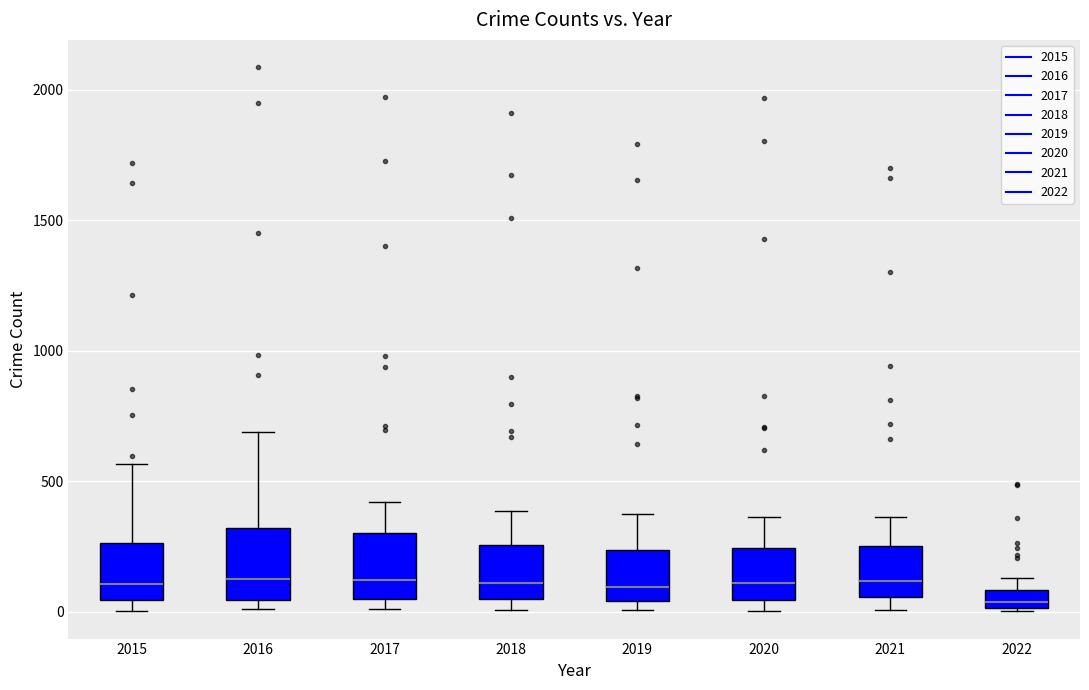

Where is the upper edge of the box at x = 2017 on the y-axis? The values are not printed on the chart, so give them approximately, as read against the axis.

300